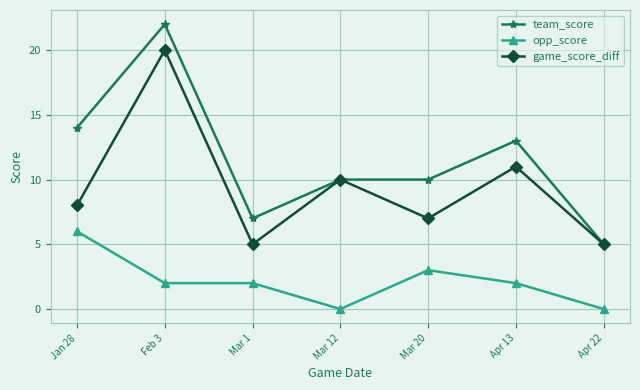

At which label is team_score closest to 13?

Apr 13